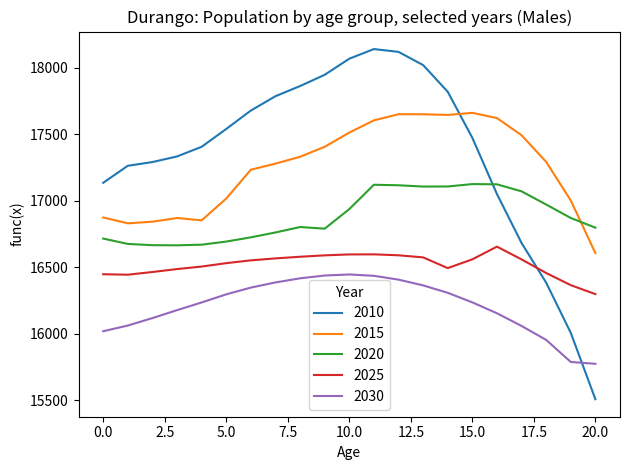

What is the maximum value shown in the chart?

18141.4